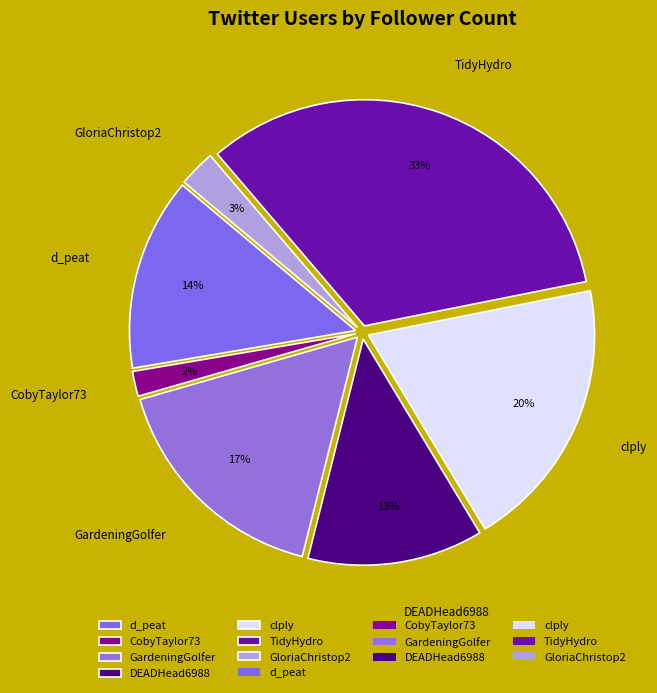

Does any single category account for the majority?

No